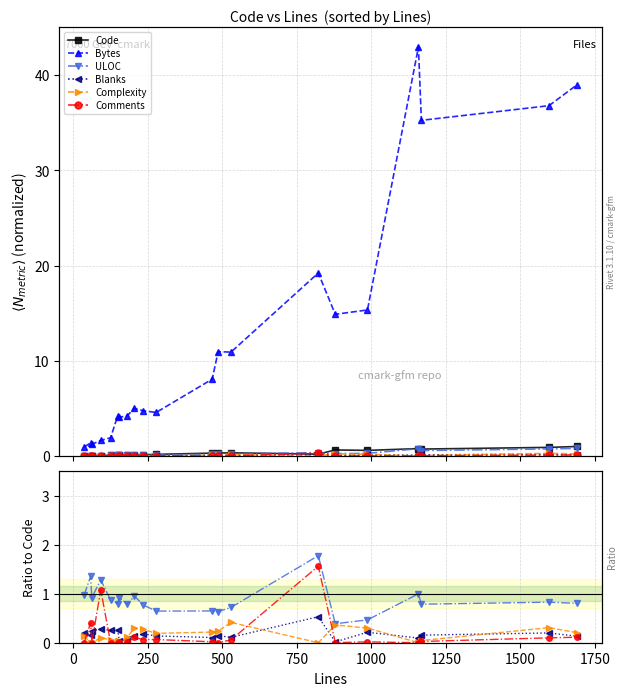

Count the number of data series in this chart.

6